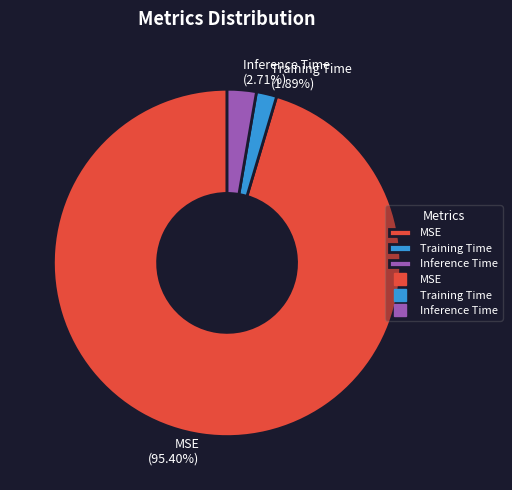

Does MSE represent more than half of the total?

Yes